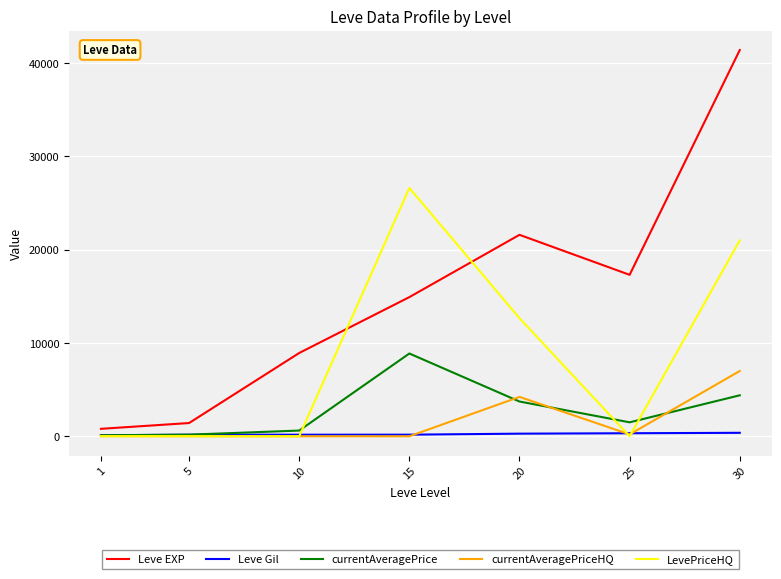

What is the difference between the maximum and minimum values in the Leve EXP series?

40610.0